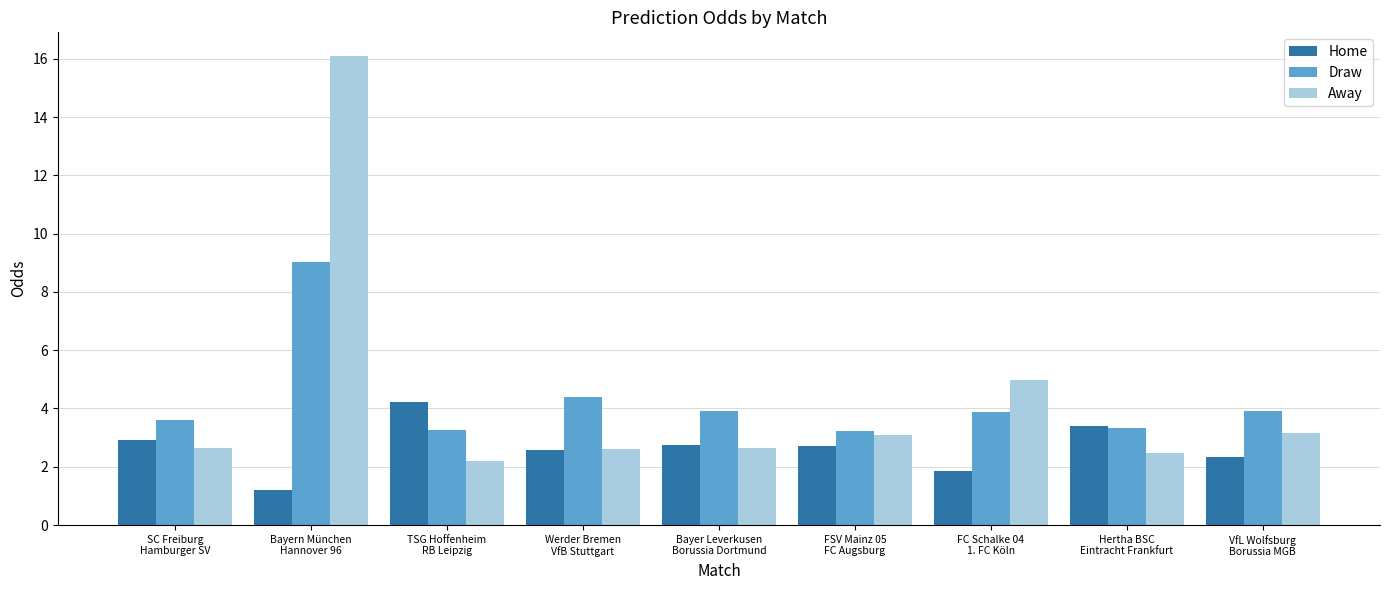

What is the minimum value shown in the chart?

1.2